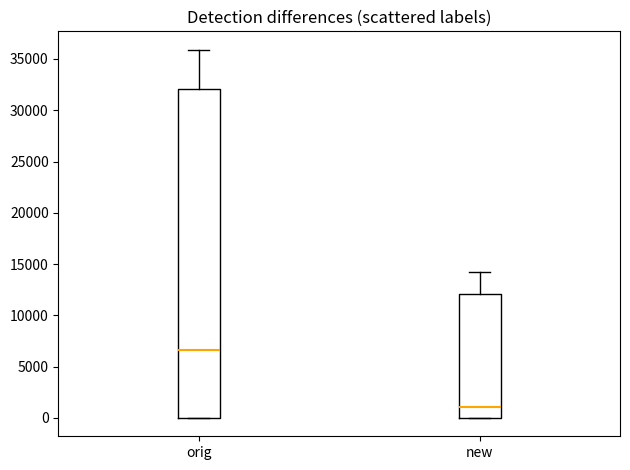

Which box is the tallest, from its lower edge to its upper edge?

orig